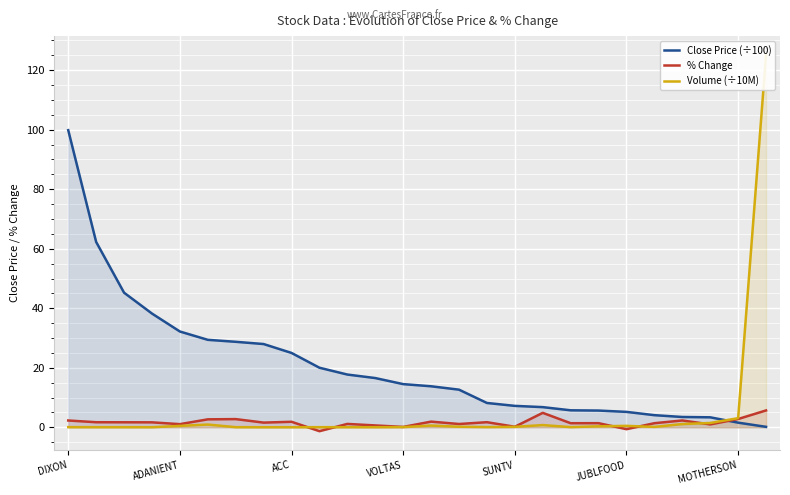

What is the sum of all Volume (÷10M) values?

135.4